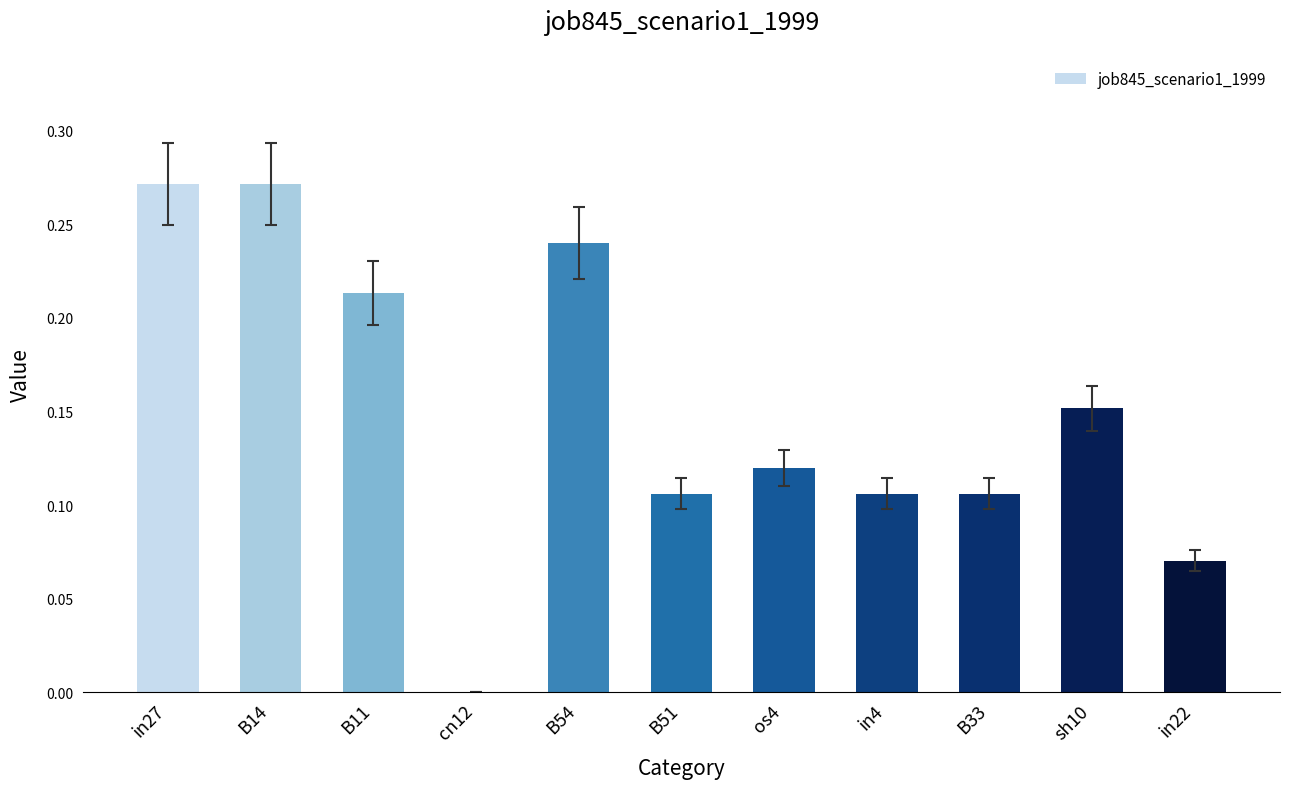

Between sh10 and B51, which is larger?

sh10